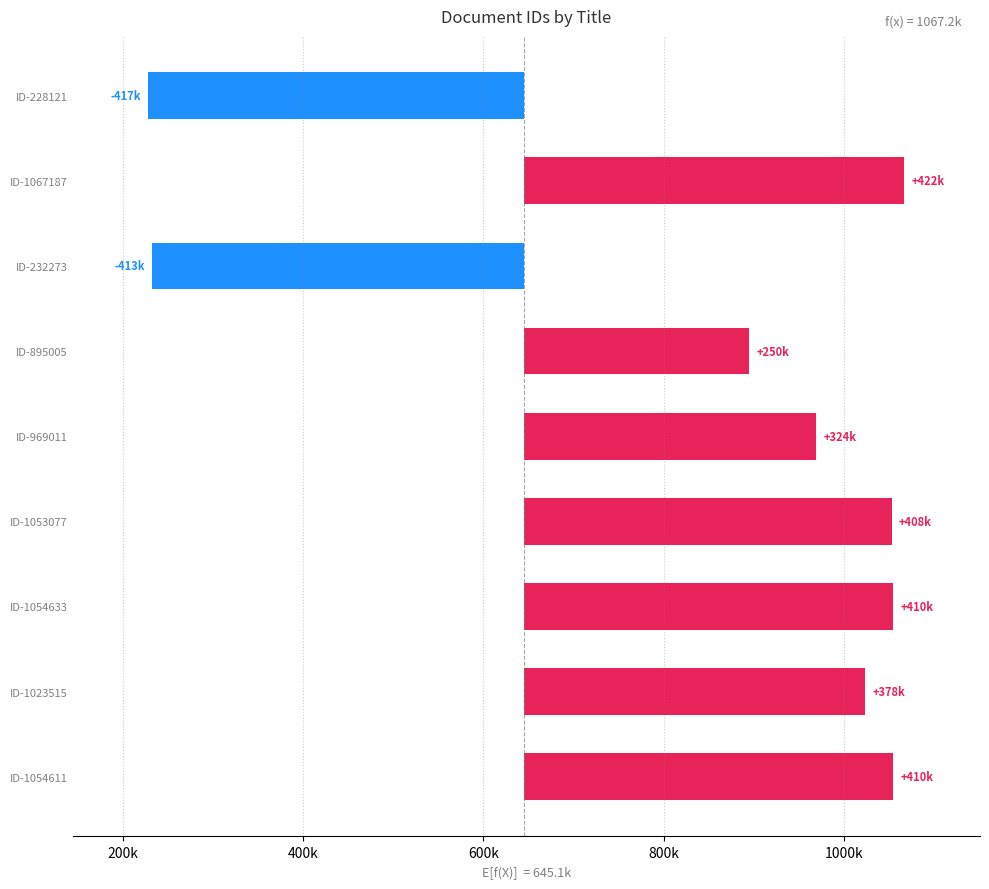

How many values are above zero?

7